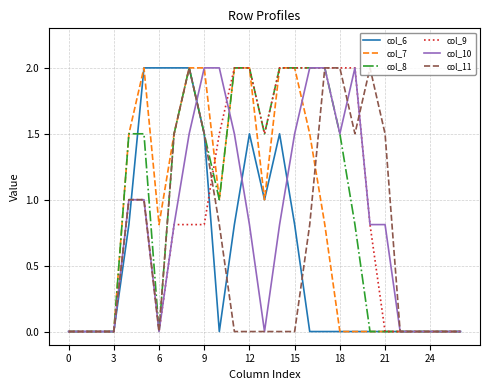

Reading right to left, extract all data points from this chart.

col_6: 0.0	0.0	0.0	0.0	0.0	0.0	0.0	0.0	0.0	0.0	0.0	0.8	1.5	1.0	1.5	0.8	0.0	1.5	2.0	2.0	2.0	2.0	0.8	0.0	0.0	0.0	0.0
col_7: 0.0	0.0	0.0	0.0	0.0	0.0	0.0	0.0	0.0	0.8	1.5	2.0	2.0	1.0	2.0	2.0	1.0	2.0	2.0	1.5	0.8	2.0	1.5	0.0	0.0	0.0	0.0
col_8: 0.0	0.0	0.0	0.0	0.0	0.0	0.0	0.8	1.5	2.0	2.0	2.0	2.0	1.5	2.0	2.0	1.0	1.5	2.0	1.5	0.0	1.5	1.5	0.0	0.0	0.0	0.0
col_9: 0.0	0.0	0.0	0.0	0.0	0.0	0.8	2.0	2.0	2.0	2.0	2.0	2.0	1.5	2.0	2.0	1.5	0.8	0.8	0.8	0.0	1.0	1.0	0.0	0.0	0.0	0.0
col_10: 0.0	0.0	0.0	0.0	0.0	0.8	0.8	2.0	1.5	2.0	2.0	1.5	0.8	0.0	0.8	1.5	2.0	2.0	1.5	0.8	0.0	1.0	1.0	0.0	0.0	0.0	0.0
col_11: 0.0	0.0	0.0	0.0	0.0	1.5	2.0	1.5	2.0	2.0	0.8	0.0	0.0	0.0	0.0	0.0	0.8	1.5	2.0	1.5	0.0	1.0	1.0	0.0	0.0	0.0	0.0